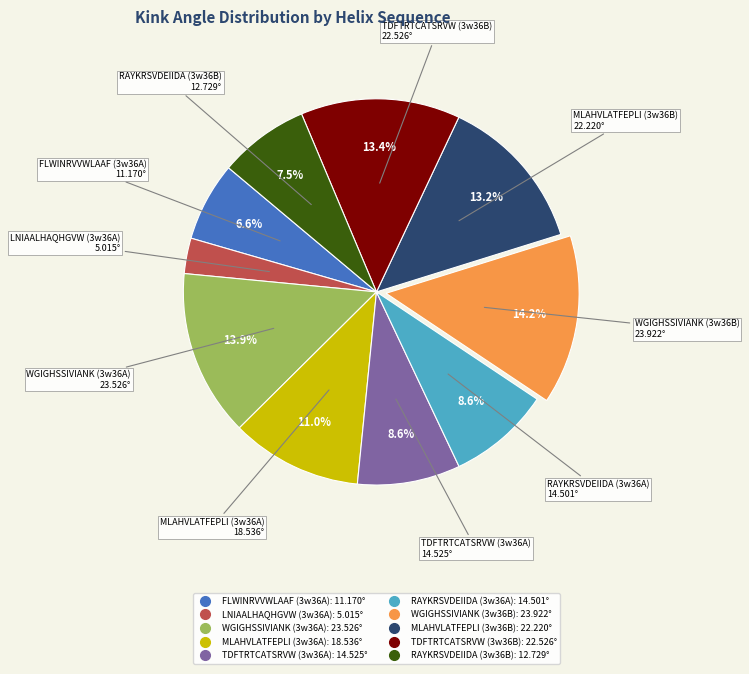

Approximately how many times larger is the value at RAYKRSVDEIIDA (3w36A) compared to TDFTRTCATSRVW (3w36B)?

0.6